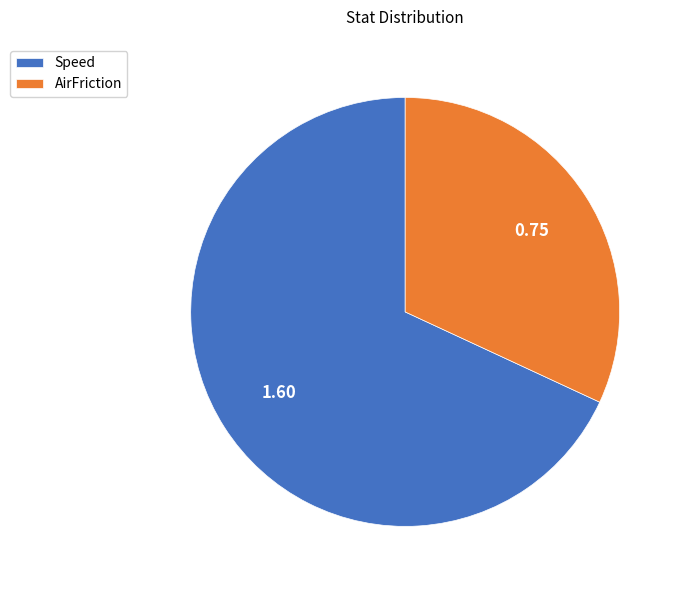

What is the majority slice?

Speed